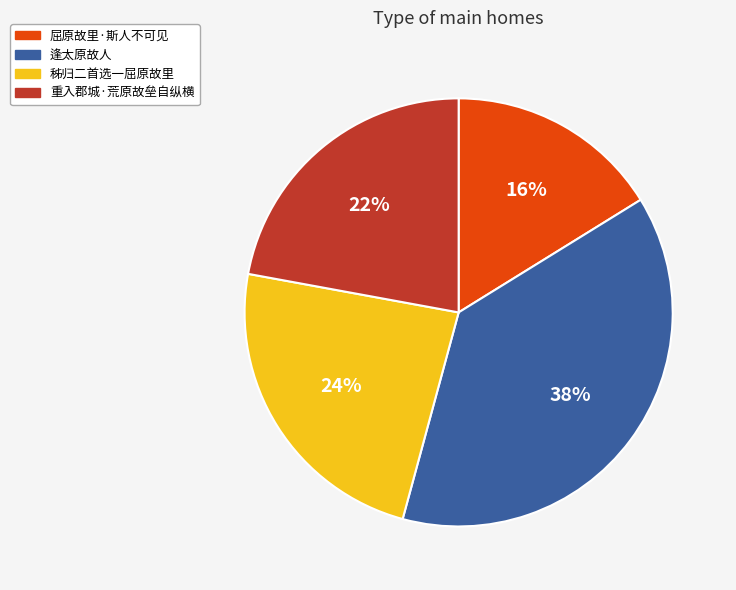

Is there any slice that represents more than half of the pie?

No